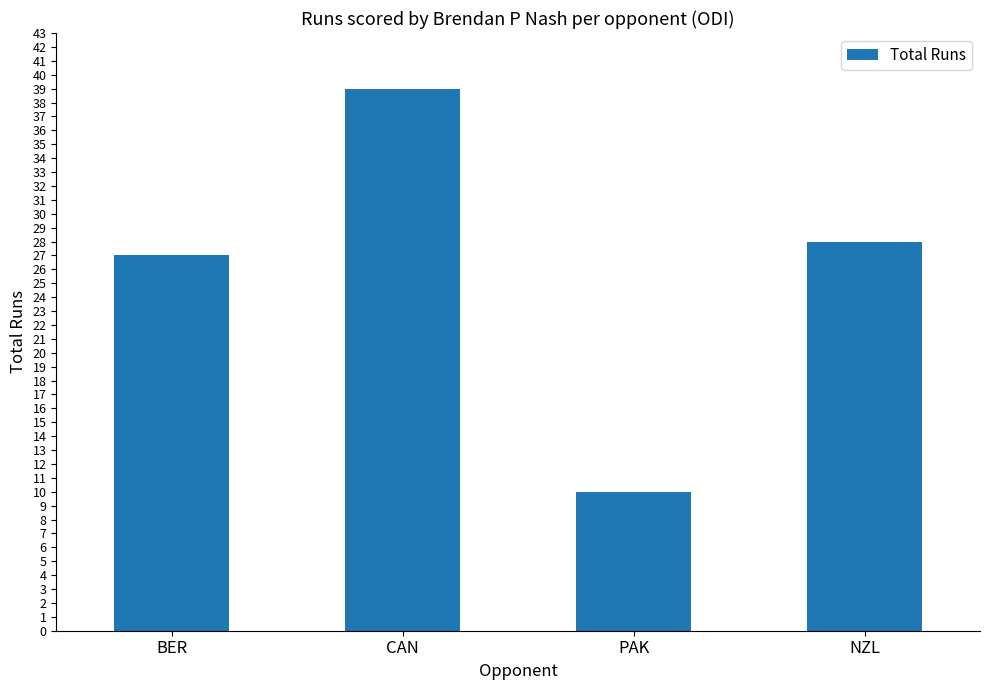

Which category has the lowest value across all series?

PAK